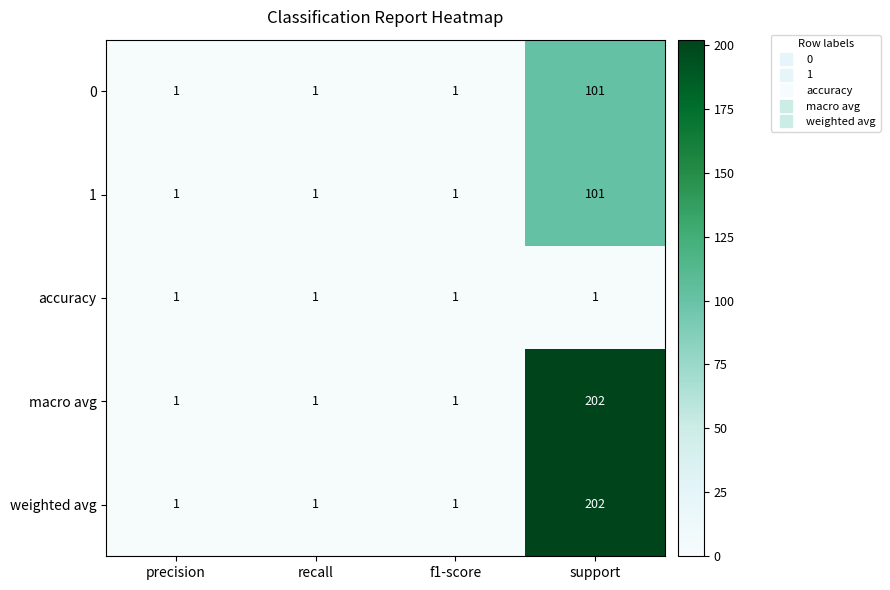

At which category does the chart reach its peak across all series?

support